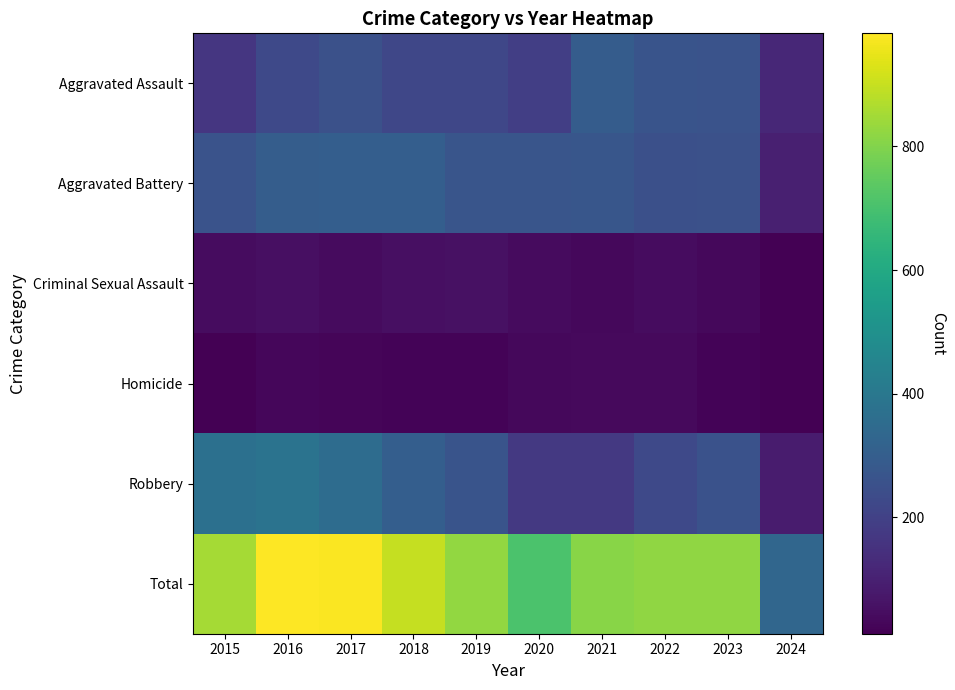

Where is Criminal Sexual Assault nearest to the value 33?

2021